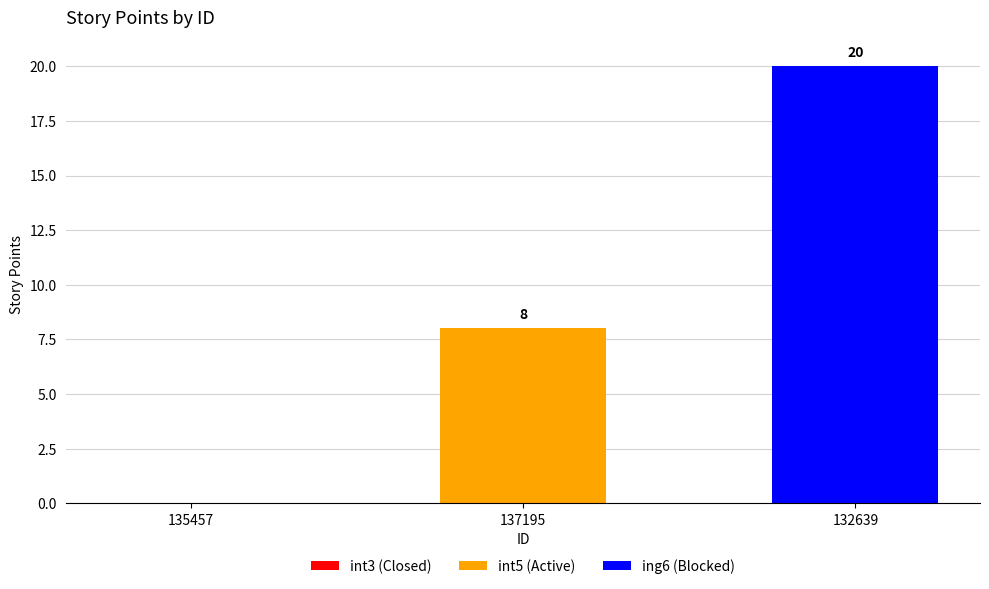

At which category is the sum across all series the highest?

132639